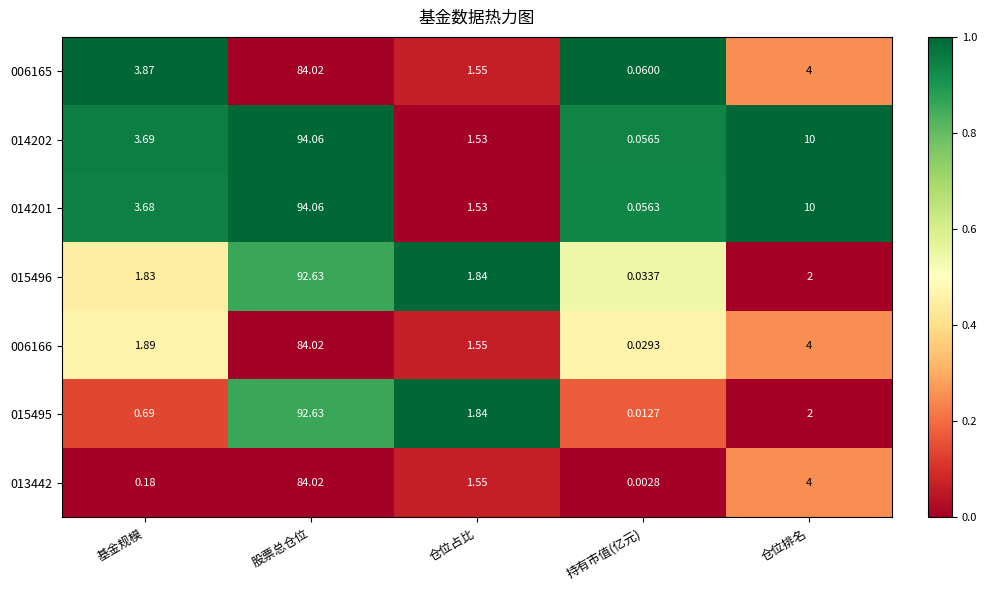

Rank the categories by 015496 value from lowest to highest.

持有市值(亿元), 基金规模, 仓位占比, 仓位排名, 股票总仓位